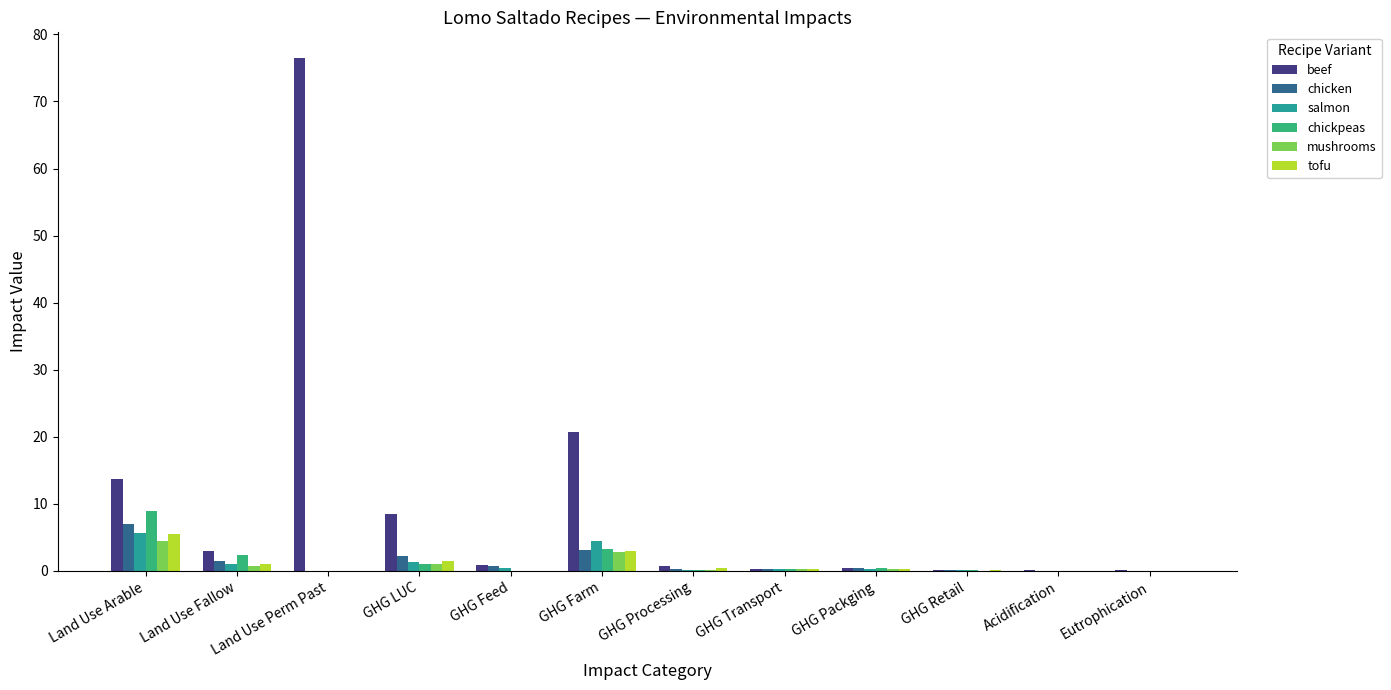

At which category is the sum across all series the highest?

Land Use Perm Past